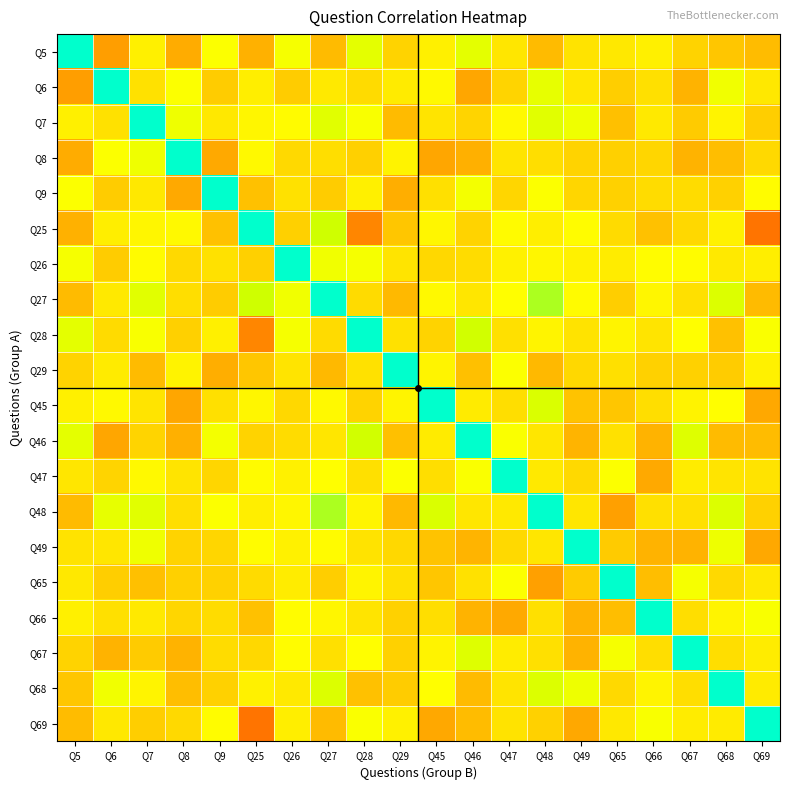

Which has a higher value, Q6 or Q9?

Q9